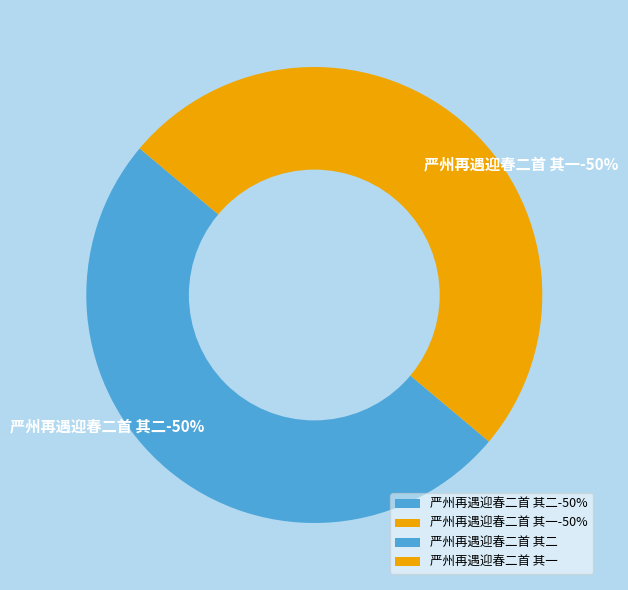

Rank the categories by value from highest to lowest.

严州再遇迎春二首 其二, 严州再遇迎春二首 其一